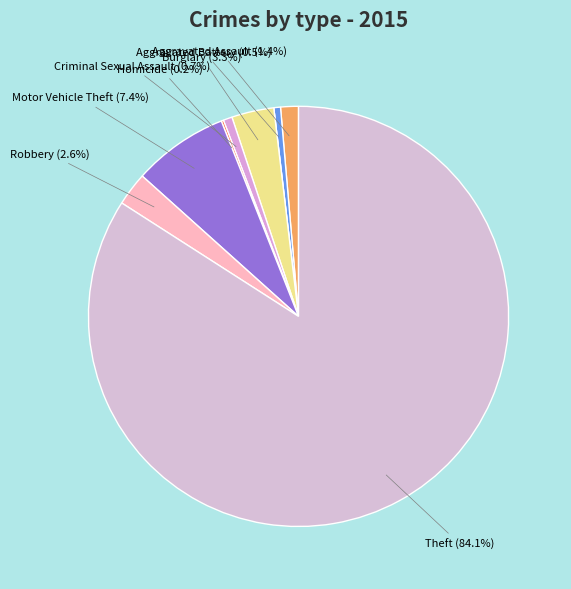

How many segments does this pie chart have?

9